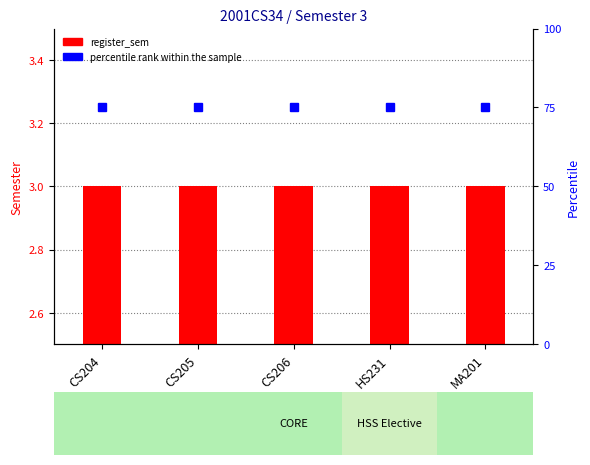

Which series has the largest total across all categories?

percentile rank within the sample